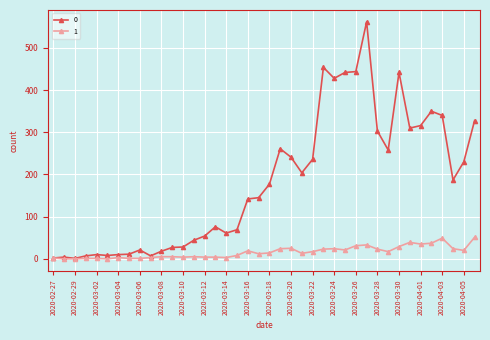

At how many categories does at least one series exceed 284?

12